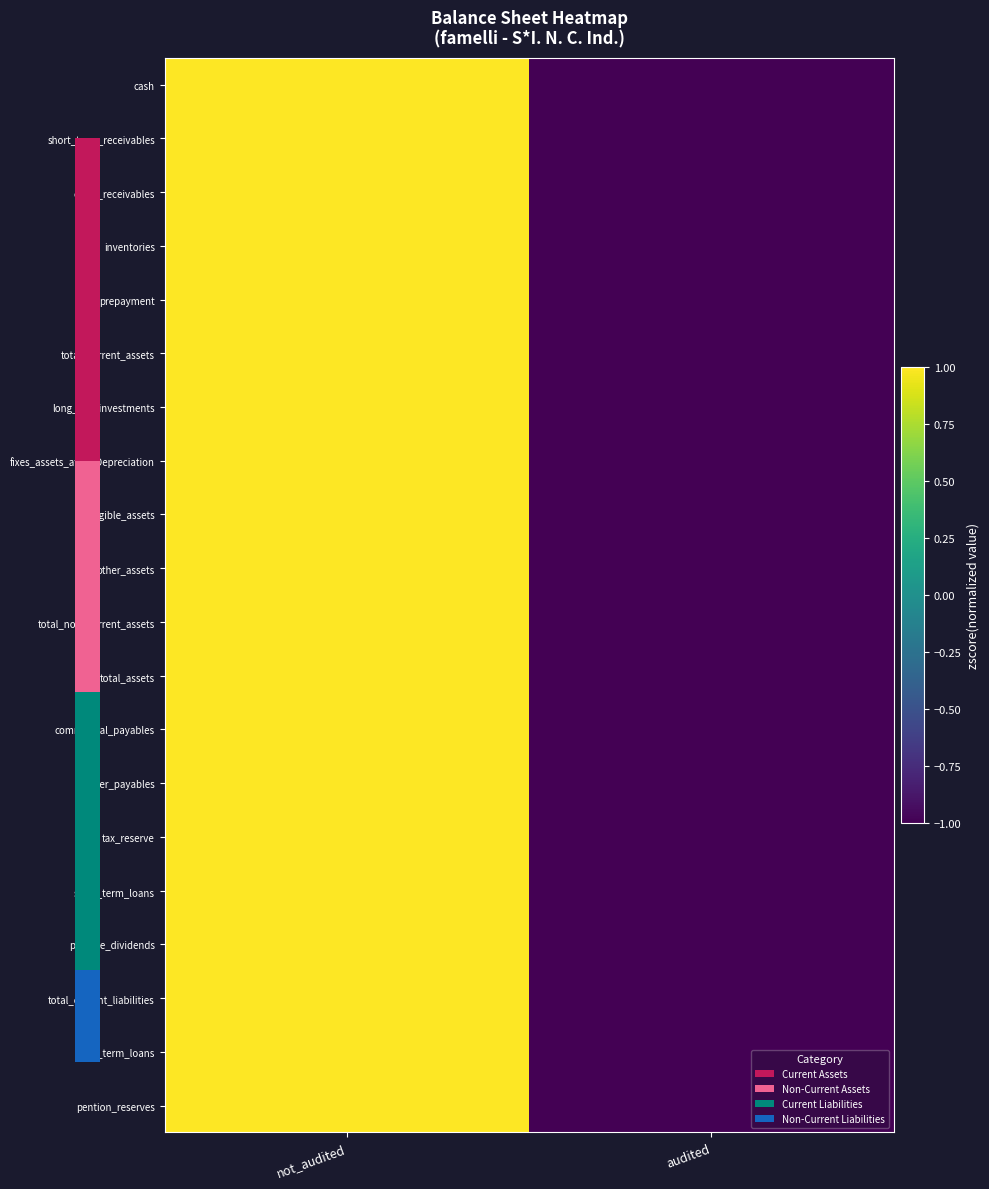

At which category is the sum across all series the highest?

not_audited